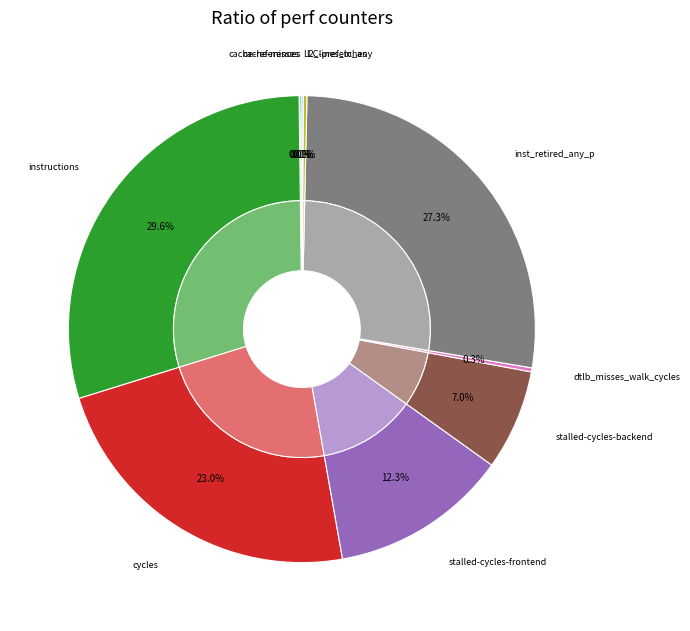

What percentage is NOT represented by cache-misses?

100.0%